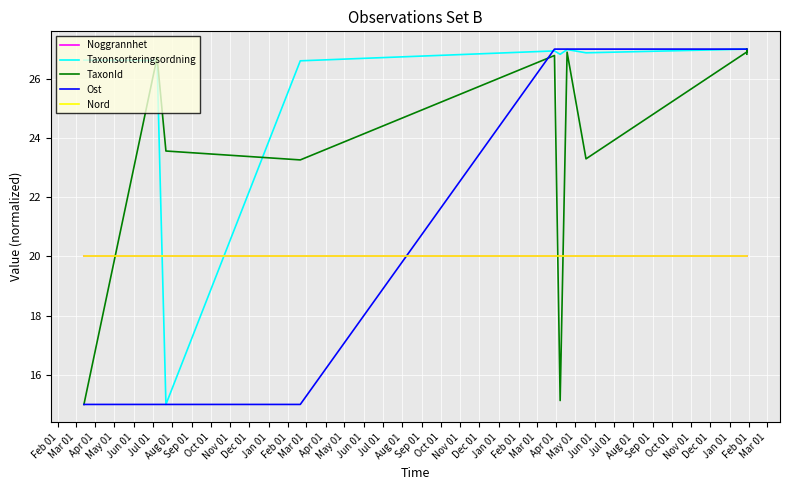

Between Feb 01 and Nov 01, which series saw the biggest shift?

TaxonId